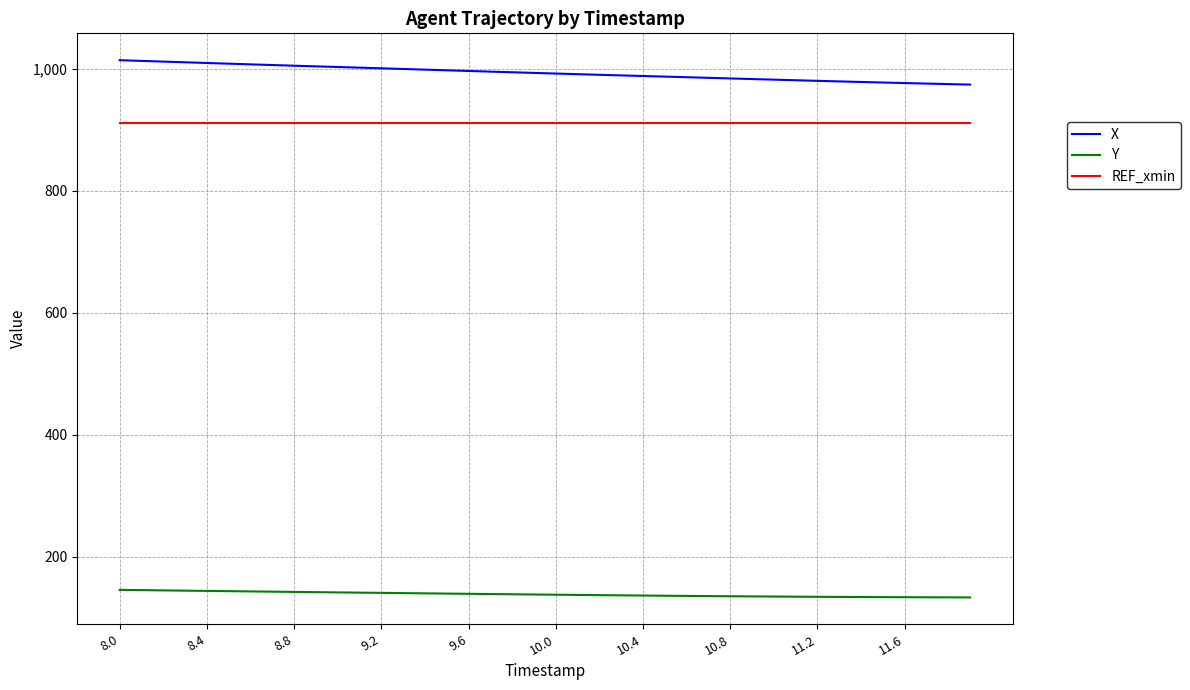

True or false: Y and REF_xmin intersect in this chart.

False